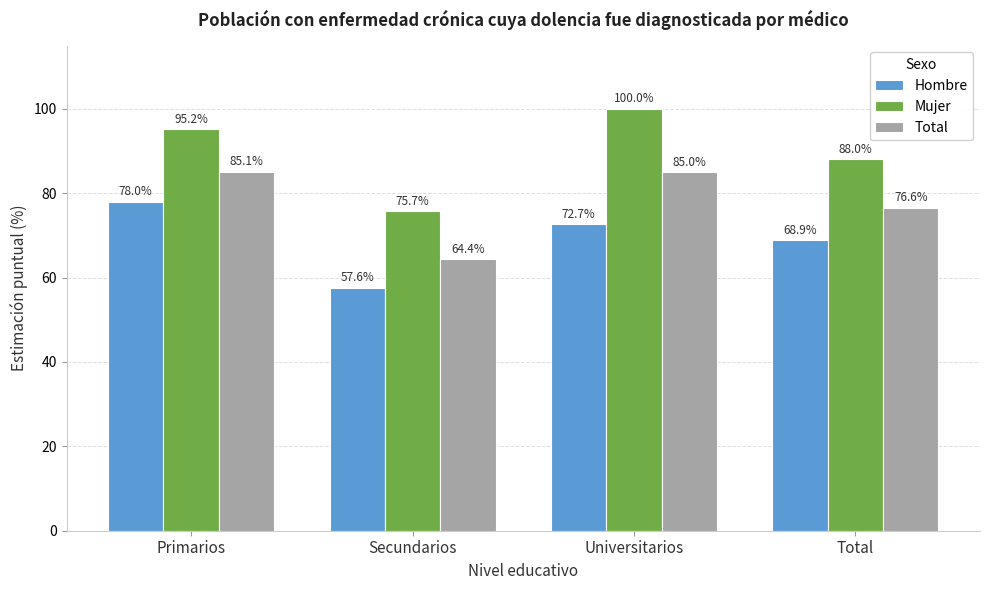

Where is Hombre nearest to the value 67?

Total